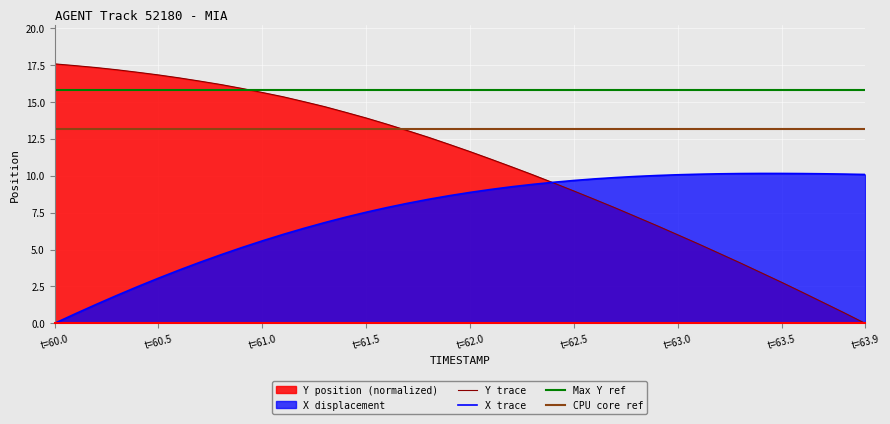

Which category has the lowest value in the X trace series?

t=60.0